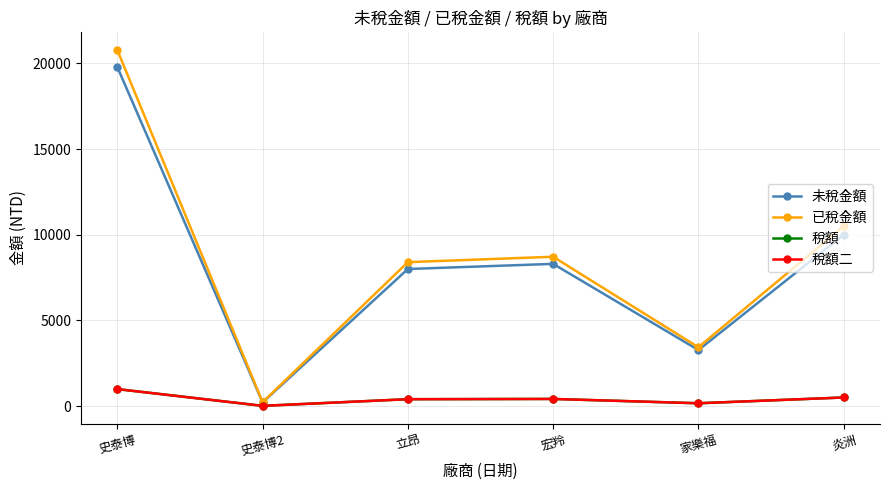

What is the label of the 3rd point from the left?

立昂